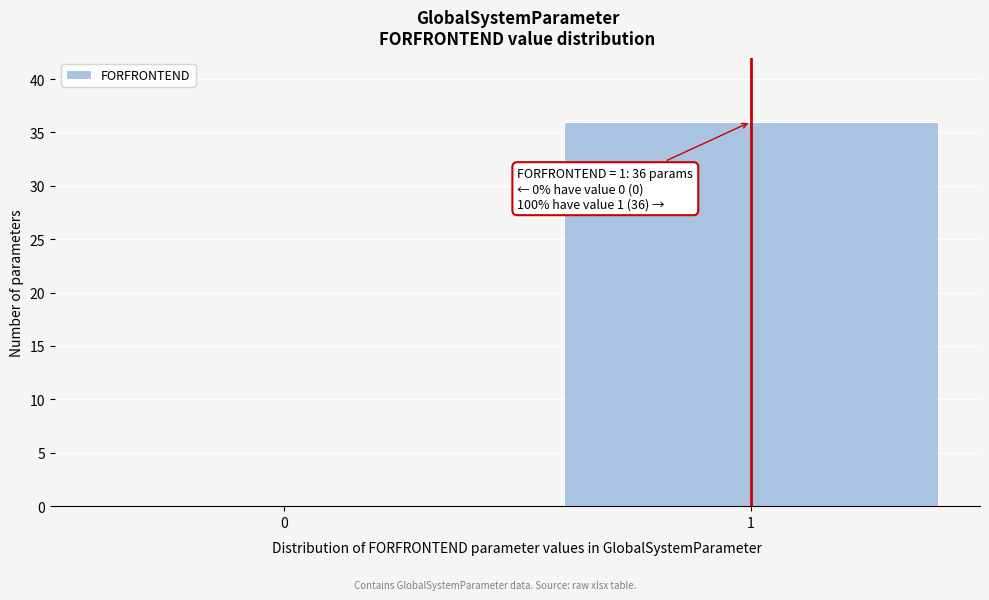

Reading left to right, what are all the values shown in this chart?

0=0	1=36